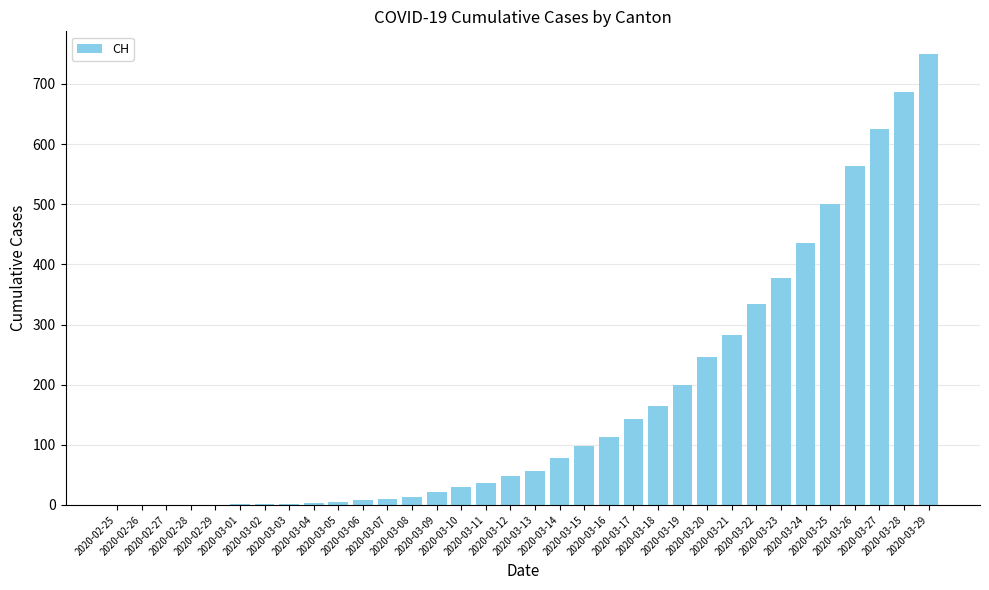

What is the greatest value displayed?

750